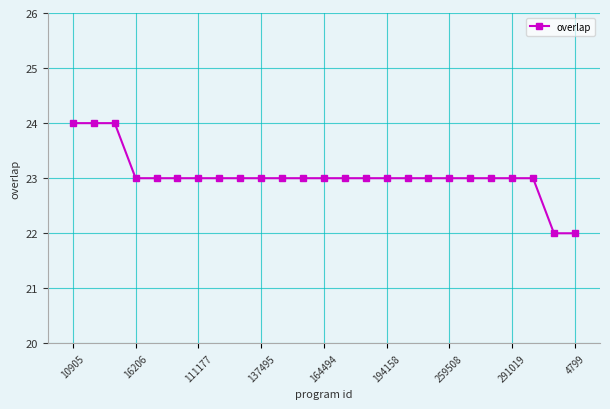

What is the value of the 4th point from the left?

23